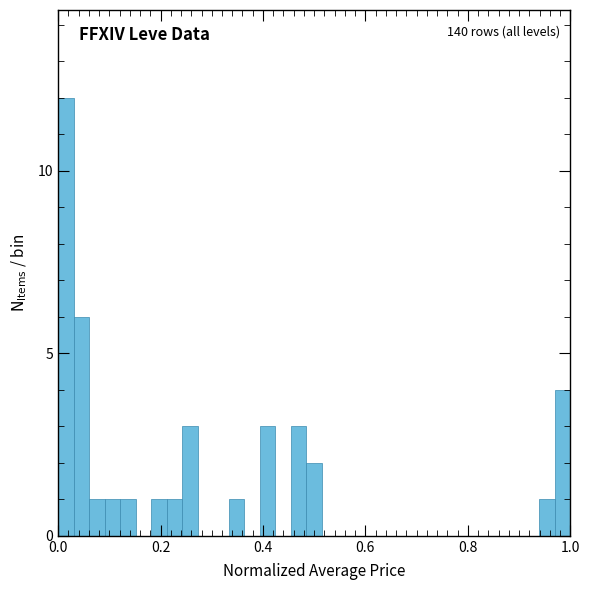

Around what value on the x-axis is the tallest bar? Give the approximate position of its centre, as read against the axis.

0.02